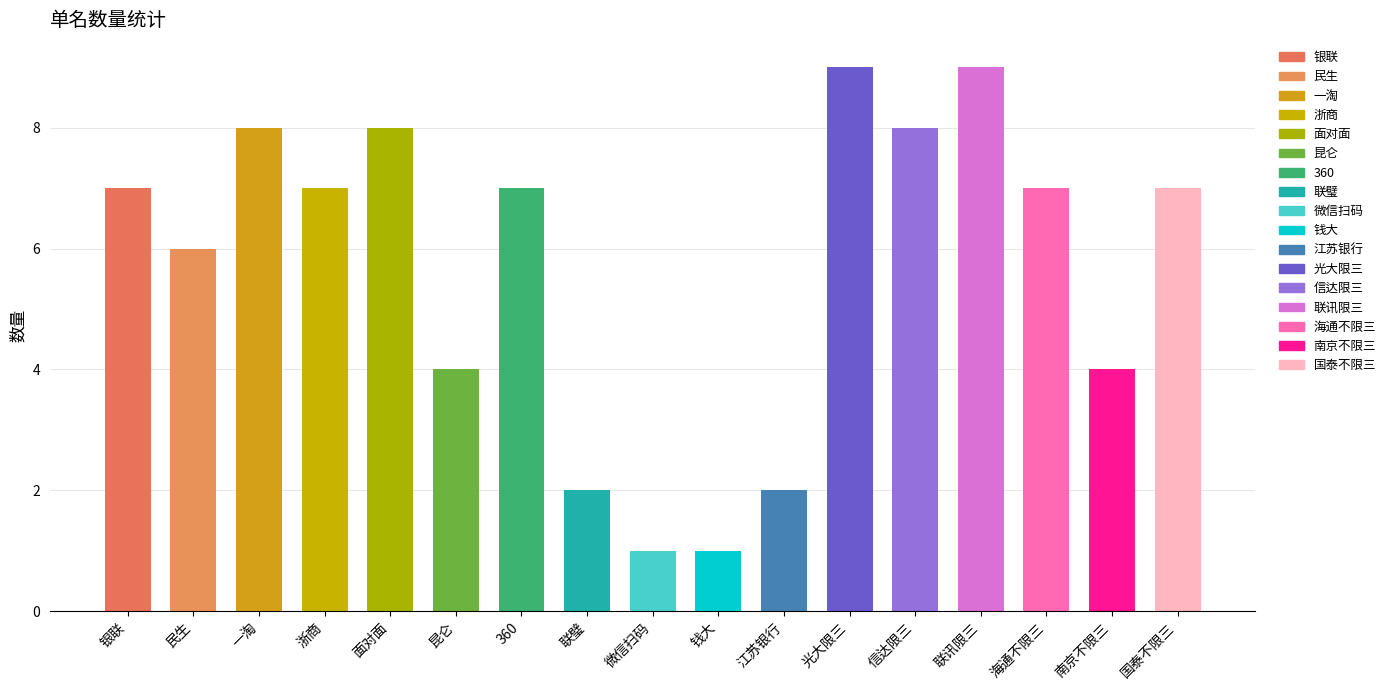

What is the maximum value shown in the chart?

9